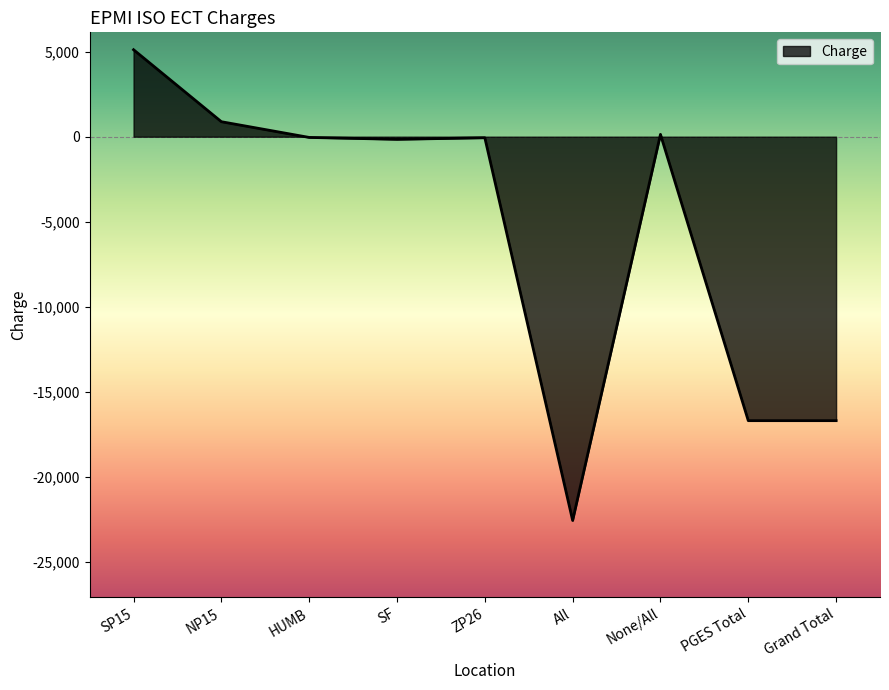

Is it true that the value at PGES Total is -16703.9?

True